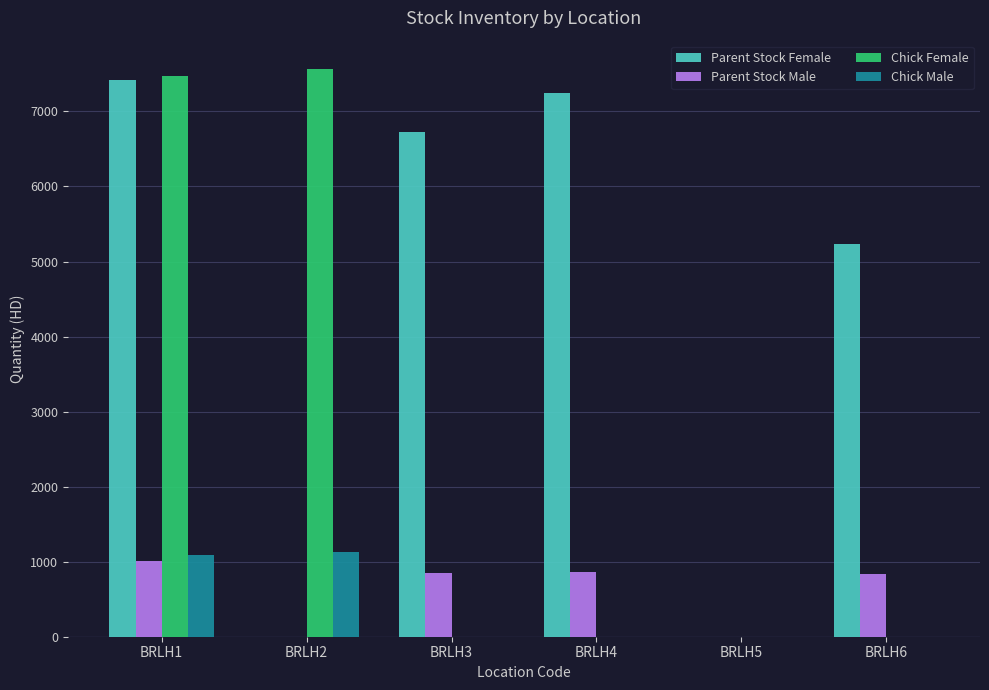

What are all the series names shown in the legend?

Parent Stock Female, Parent Stock Male, Chick Female, Chick Male